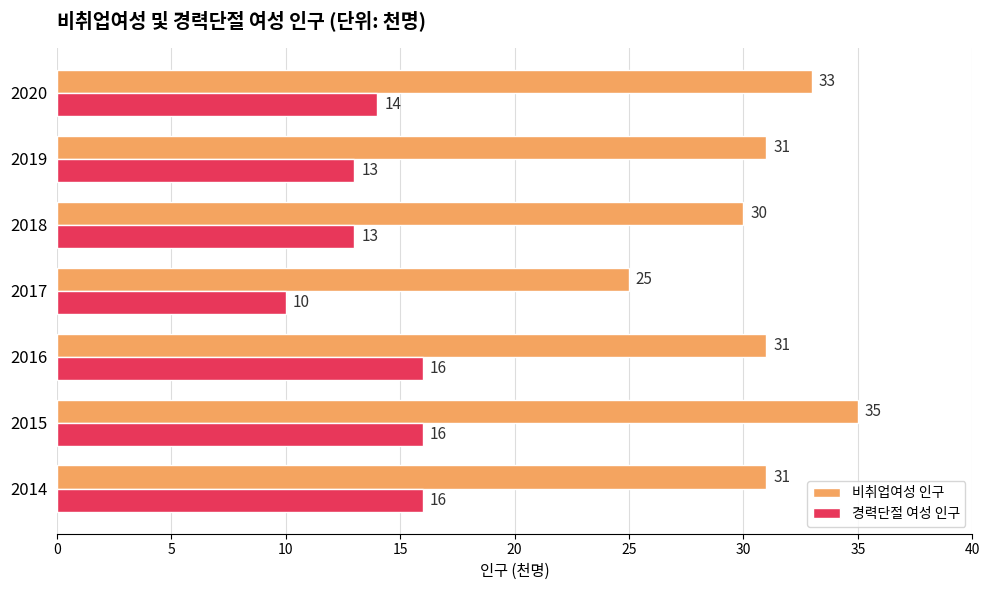

What are all the series names shown in the legend?

비취업여성 인구, 경력단절 여성 인구